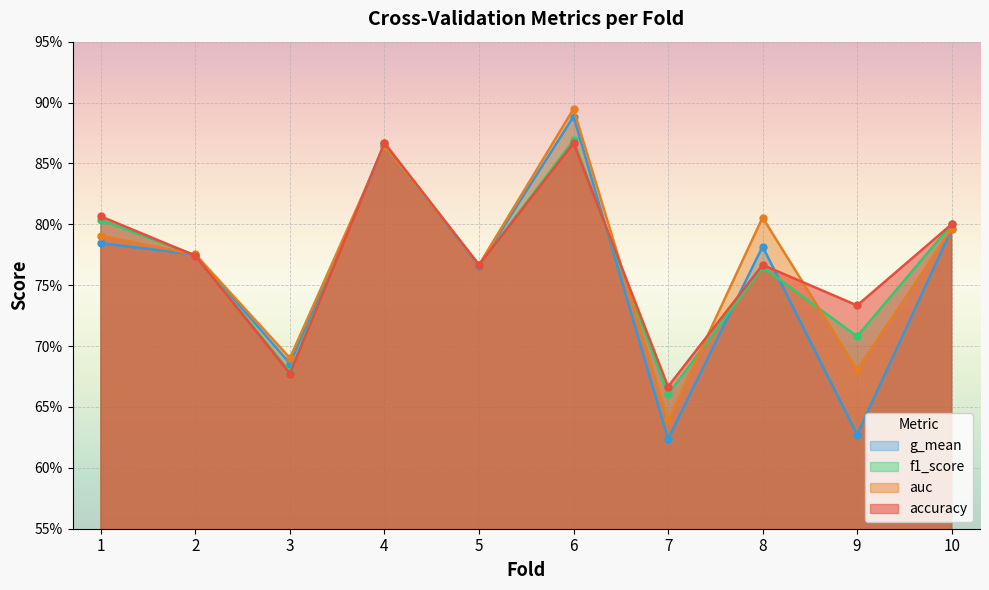

Reading right to left, what are all the values shown in this chart?

accuracy: 10=0.8	9=0.7	8=0.8	7=0.7	6=0.9	5=0.8	4=0.9	3=0.7	2=0.8	1=0.8
auc: 10=0.8	9=0.7	8=0.8	7=0.6	6=0.9	5=0.8	4=0.9	3=0.7	2=0.8	1=0.8
f1_score: 10=0.8	9=0.7	8=0.8	7=0.7	6=0.9	5=0.8	4=0.9	3=0.7	2=0.8	1=0.8
g_mean: 10=0.8	9=0.6	8=0.8	7=0.6	6=0.9	5=0.8	4=0.9	3=0.7	2=0.8	1=0.8